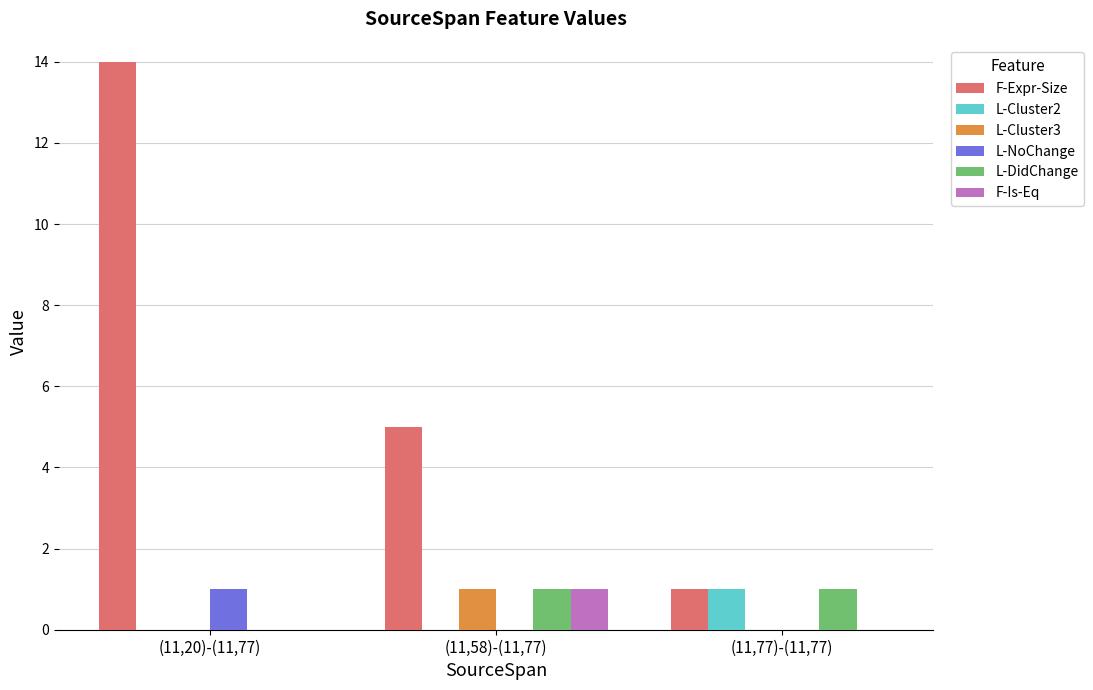

Which series has the largest range (max minus min)?

F-Expr-Size